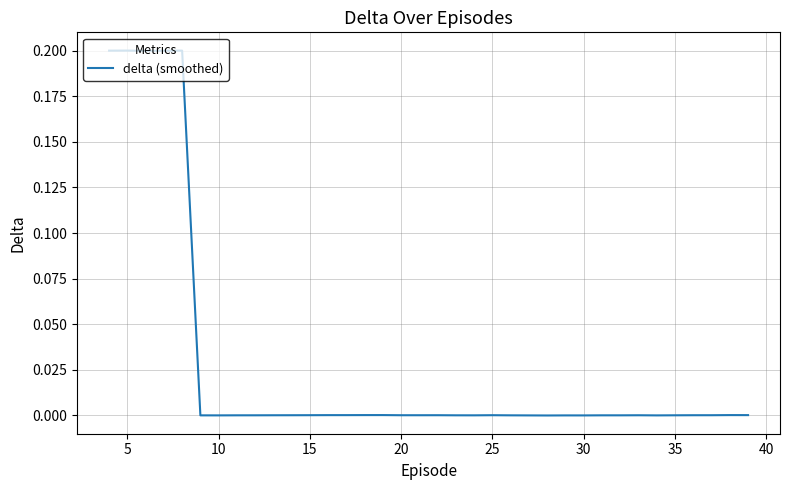

Reading right to left, what are all the values shown in this chart?

0.0	0.0	0.0	0.0	0.0	0.0	0.0	0.0	0.0	0.0	0.0	0.0	0.0	0.0	0.0	0.0	0.0	0.0	0.0	0.0	0.0	0.0	0.0	0.0	0.0	0.0	0.0	0.0	0.0	0.0	0.0	0.2	0.2	0.2	0.2	0.2